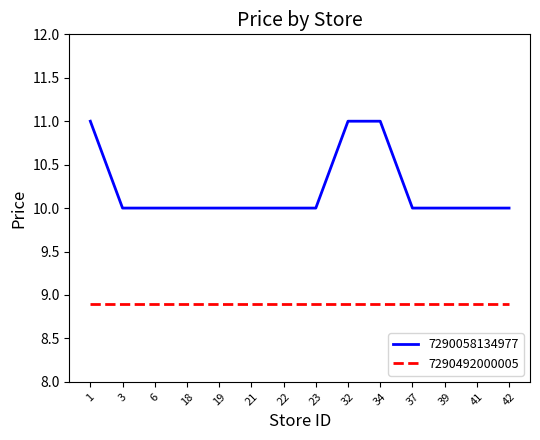

How many lines are shown in the chart?

2